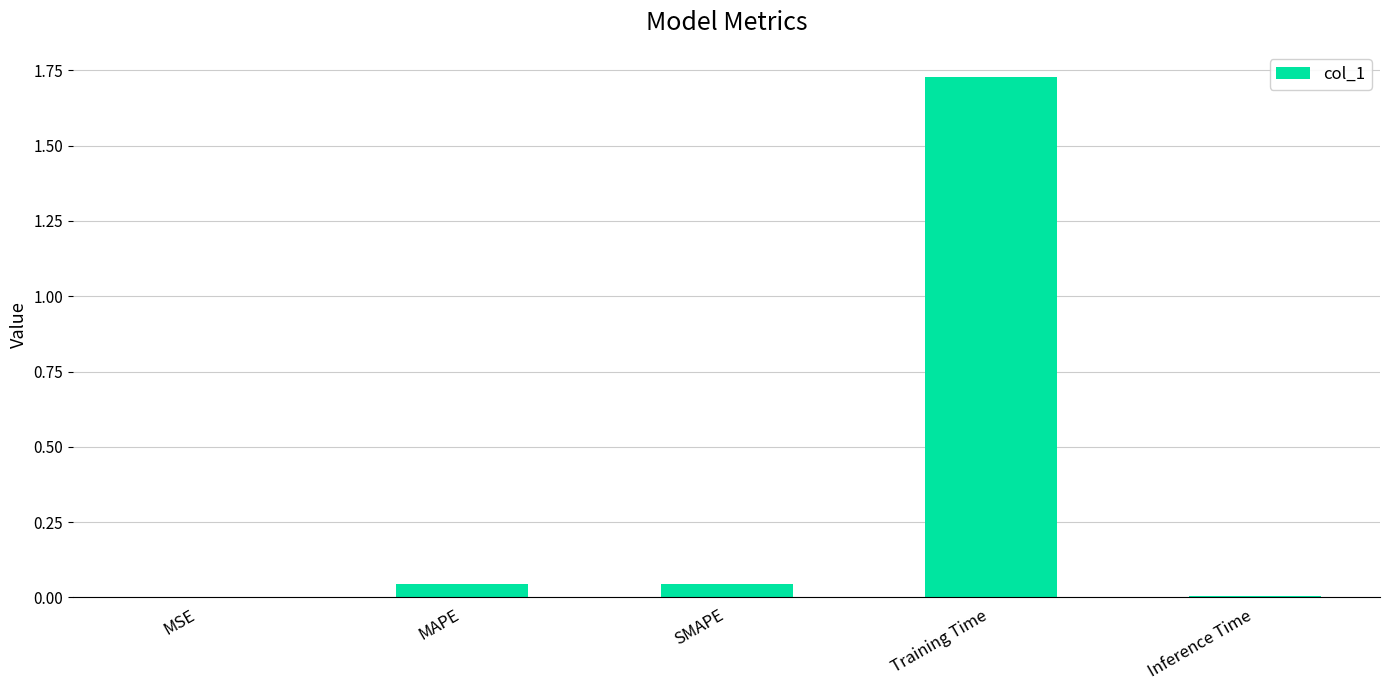

Is it true that the value at SMAPE is 0.0?

True